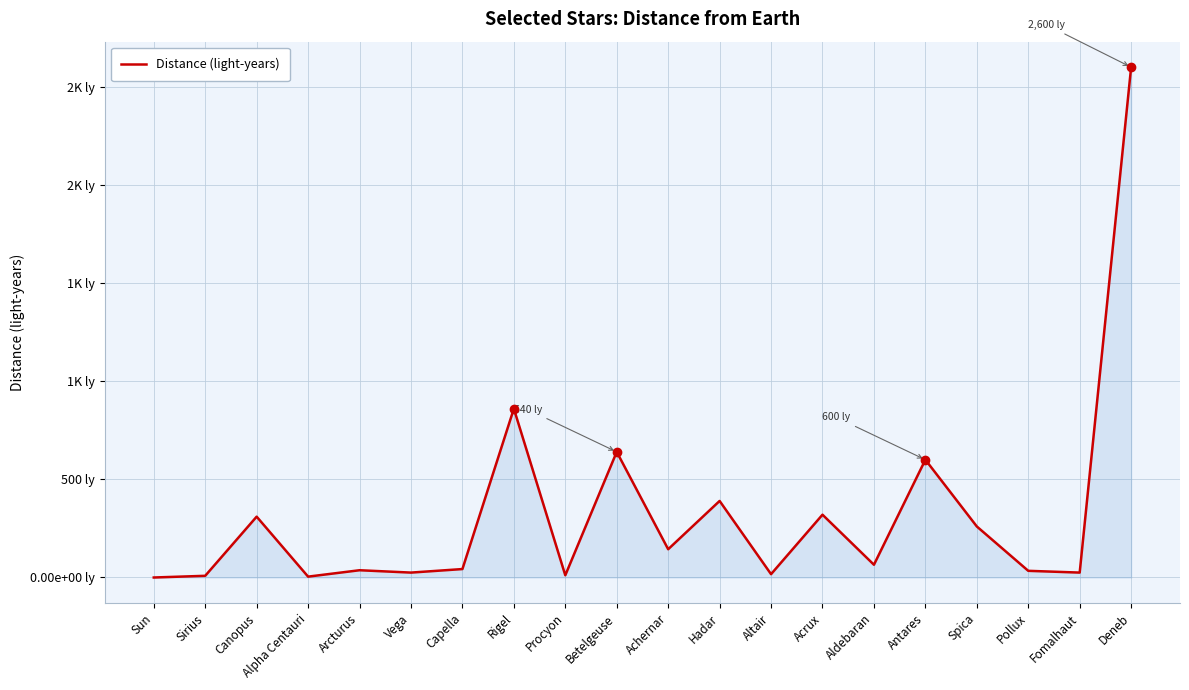

Is this an area chart (filled region under the line)?

Yes